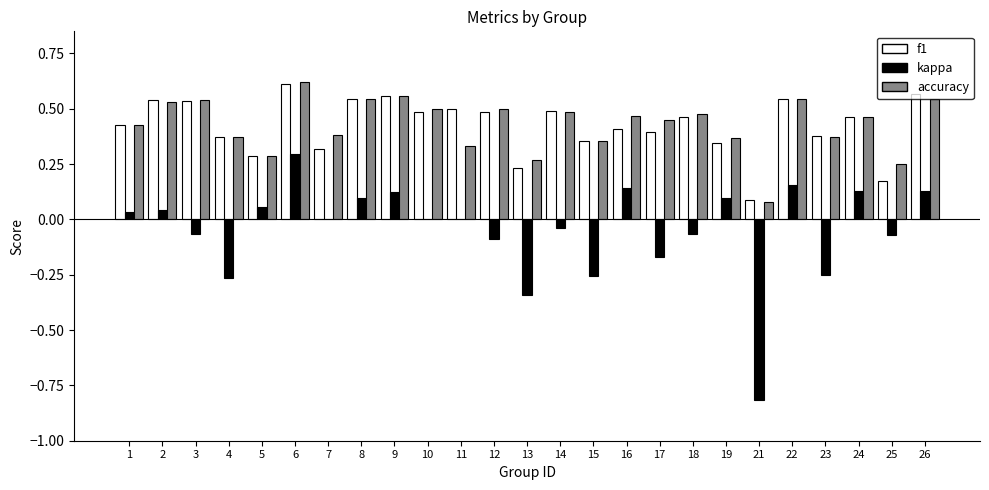

Is the value of accuracy at 26 greater than the value of f1 at 11?

Yes